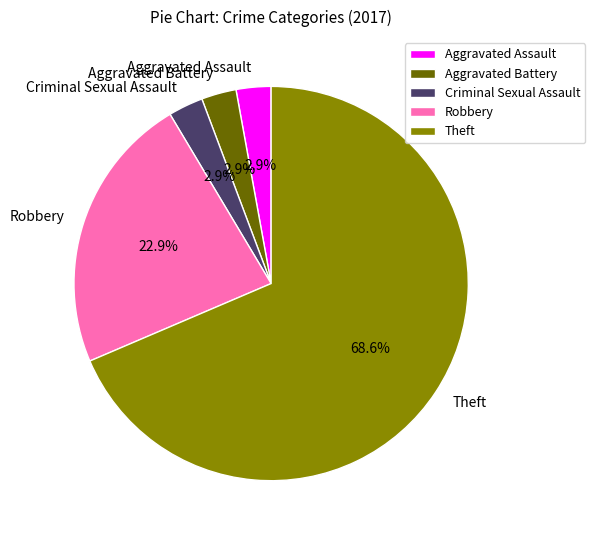

Is there a majority slice in this chart?

Yes